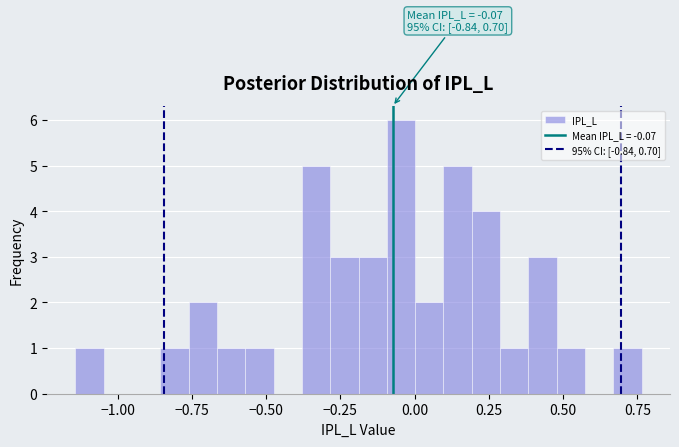

Read against the x-axis, roughly where is the centre of the tallest bar?

-0.05